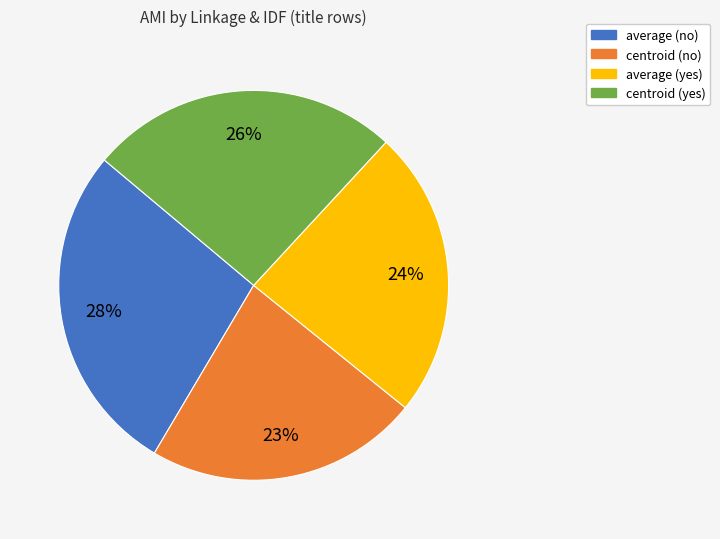

To the nearest percent, what portion does centroid (no) represent?

23%